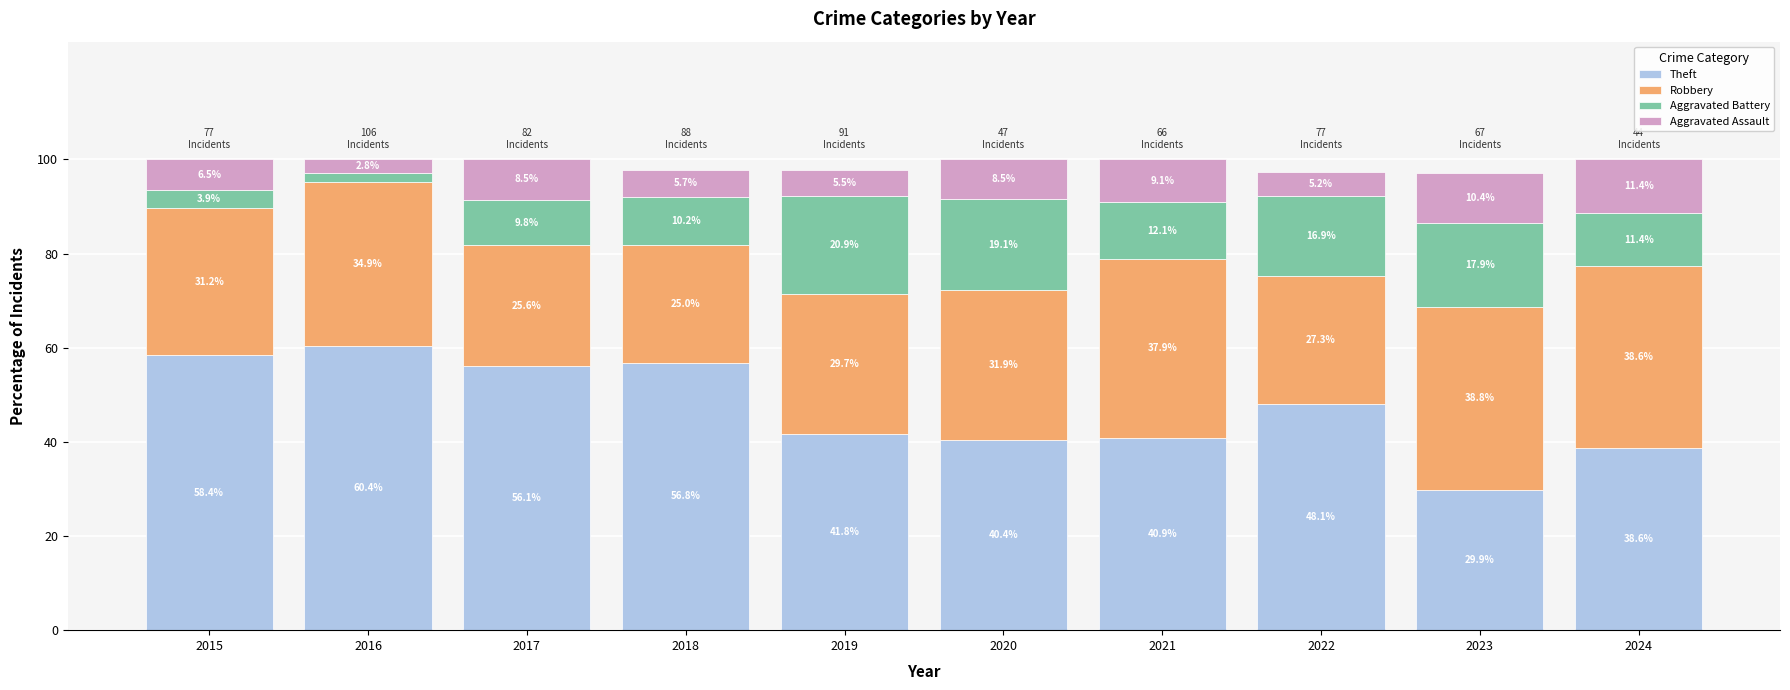

True or false: Theft has a value of 40.9 at 2021.

True